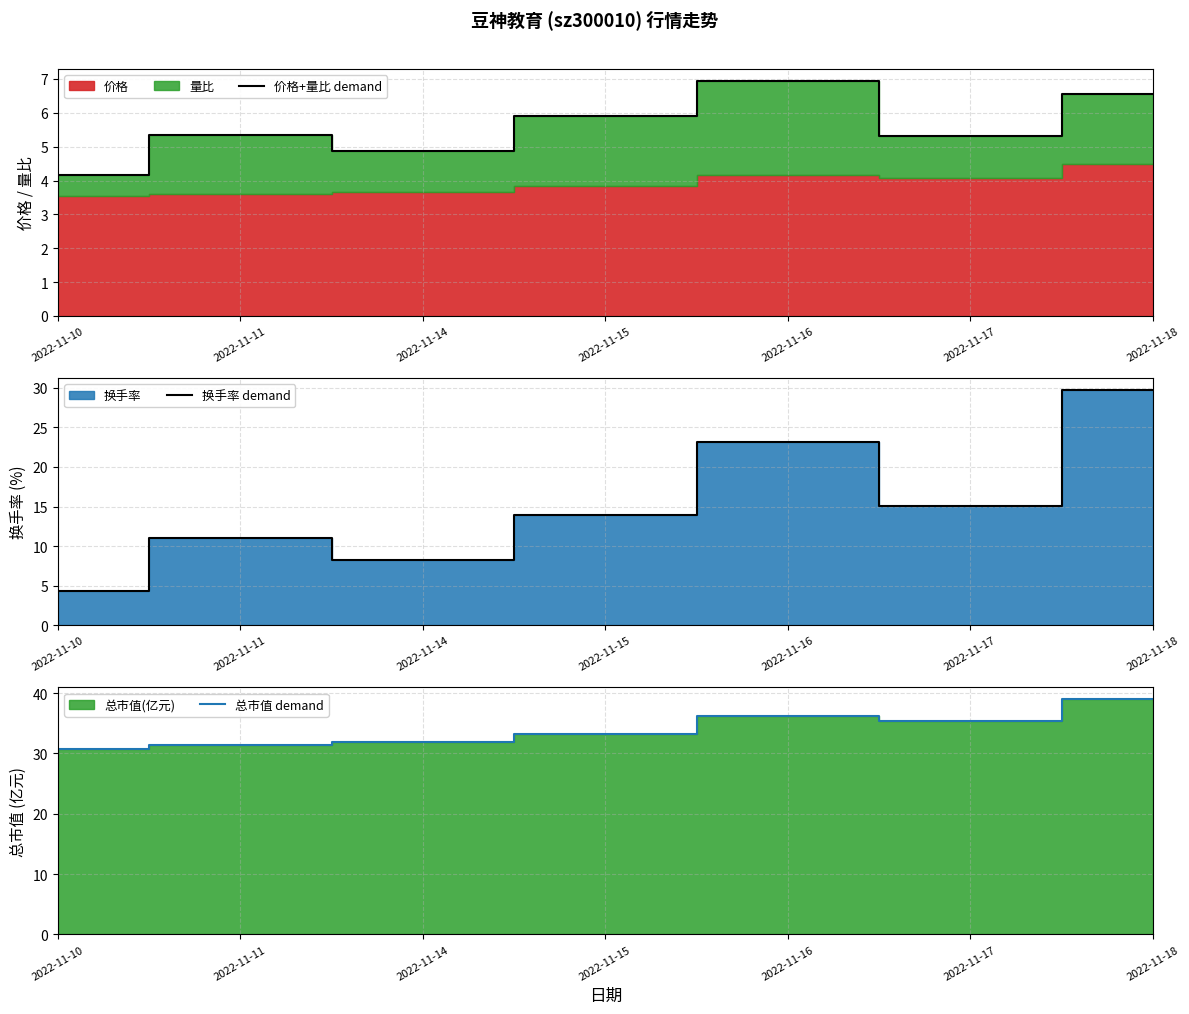

What is the average value of the 换手率 demand series?

15.1